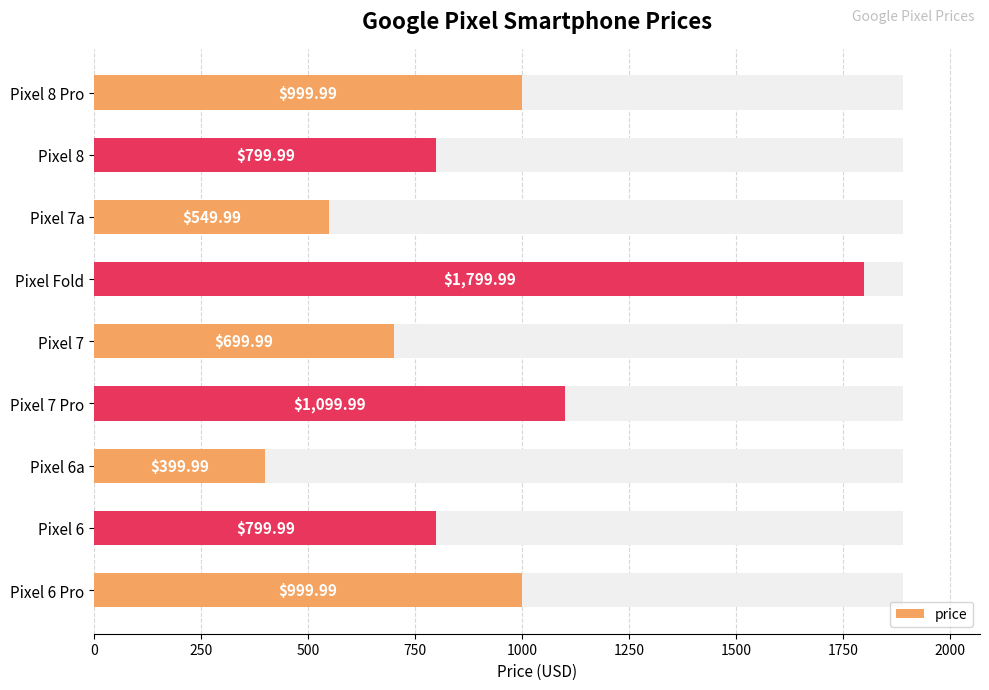

Read the value at Pixel 8 Pro.

1000.0